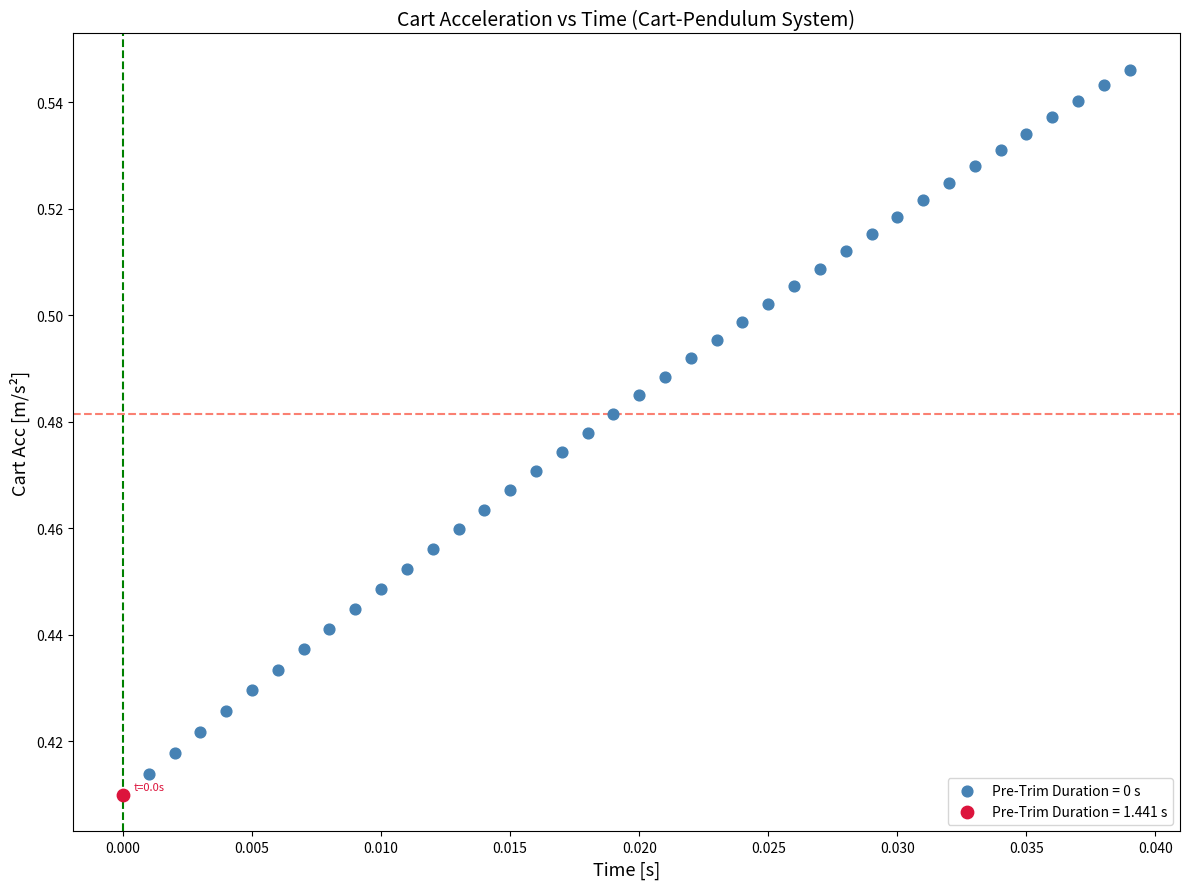

What are all the series names shown in the legend?

Pre-Trim Duration = 0 s, Pre-Trim Duration = 1.441 s